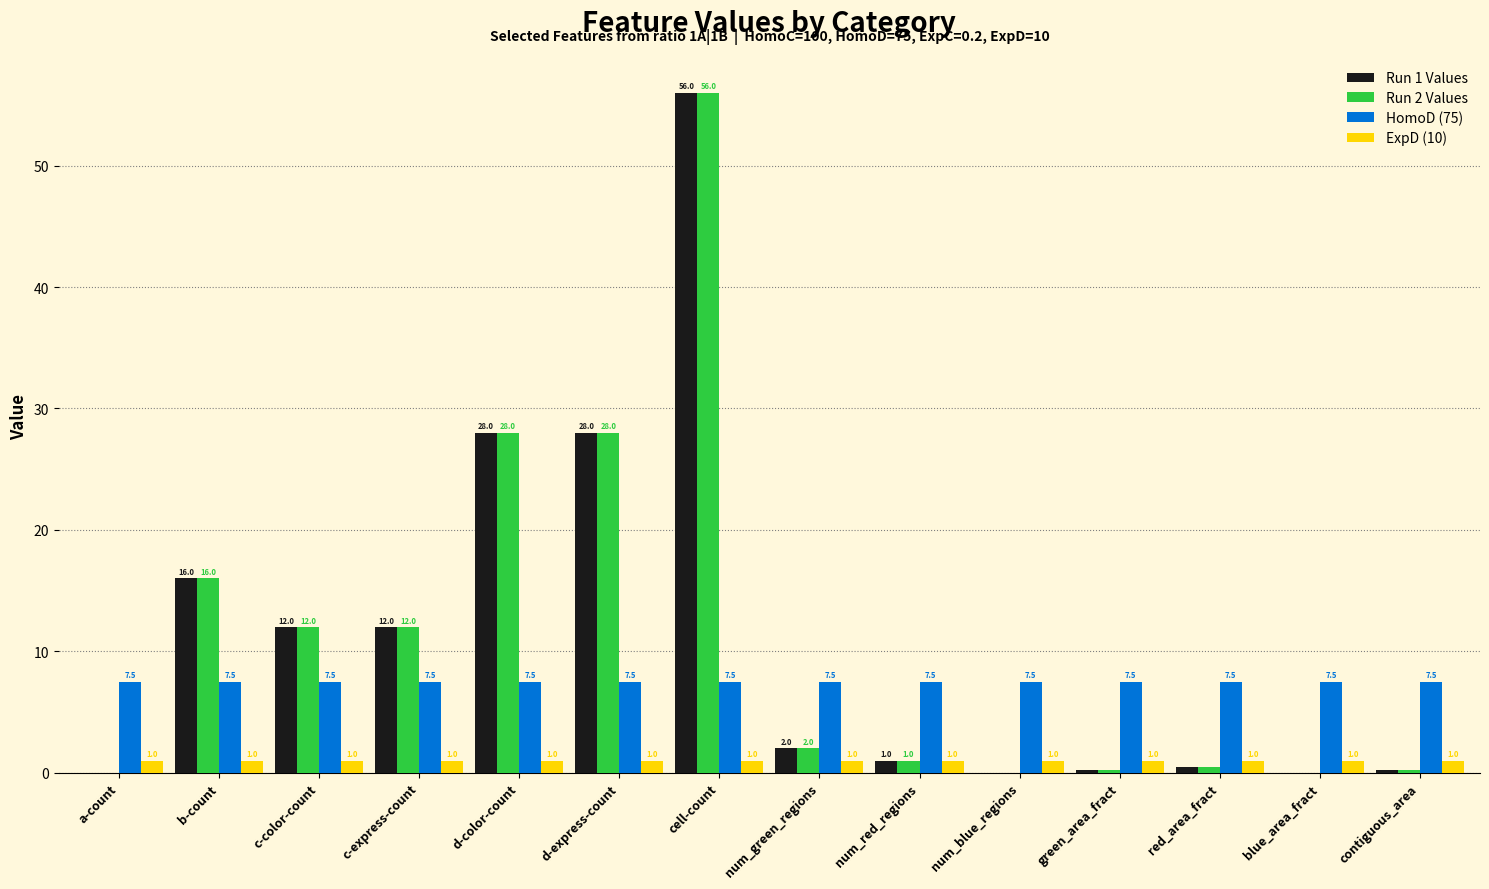

The HomoD (75) series shows 3.8 at cell-count. True or false?

False